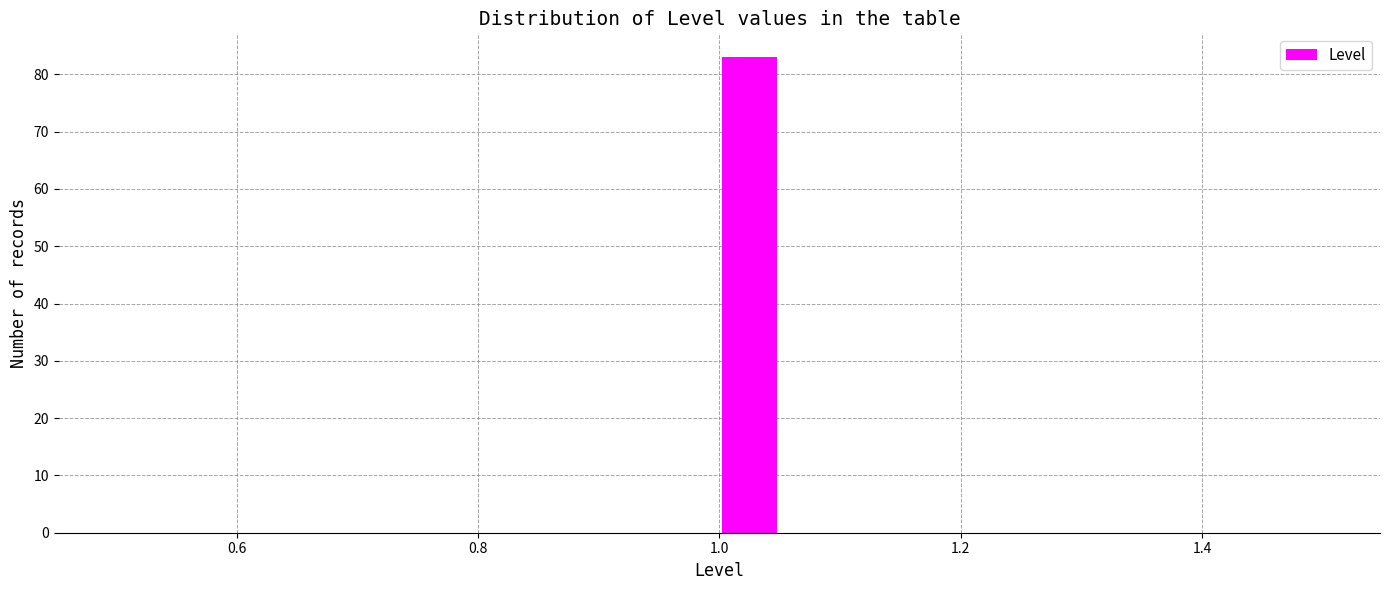

Around what value on the x-axis is the tallest bar? Give the approximate position of its centre, as read against the axis.

1.02